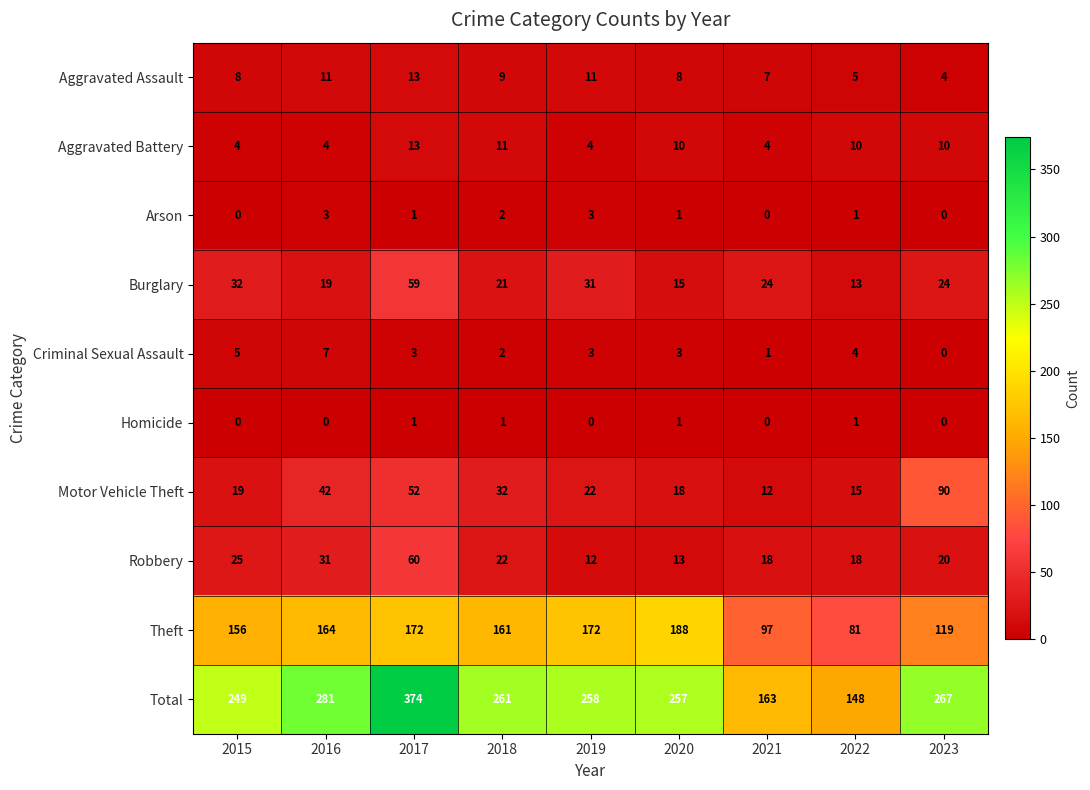

What is the maximum value shown in the chart?

374